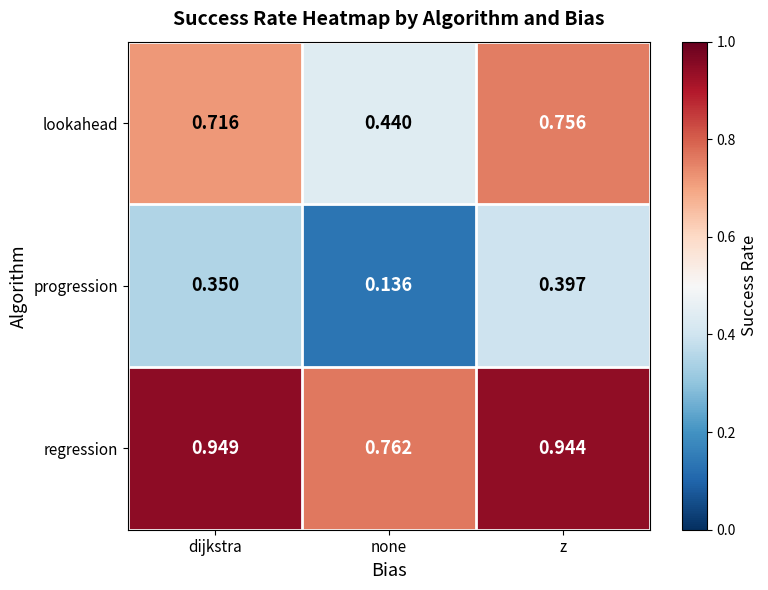

List the series in order of their overall mean, highest first.

regression, lookahead, progression